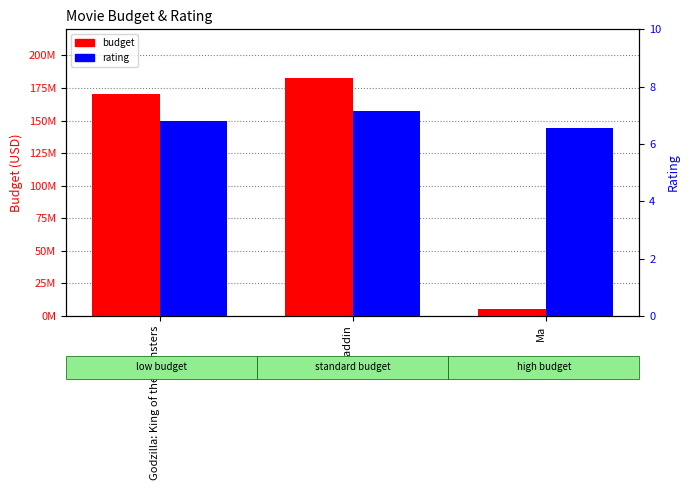

What position from the right is Ma?

1